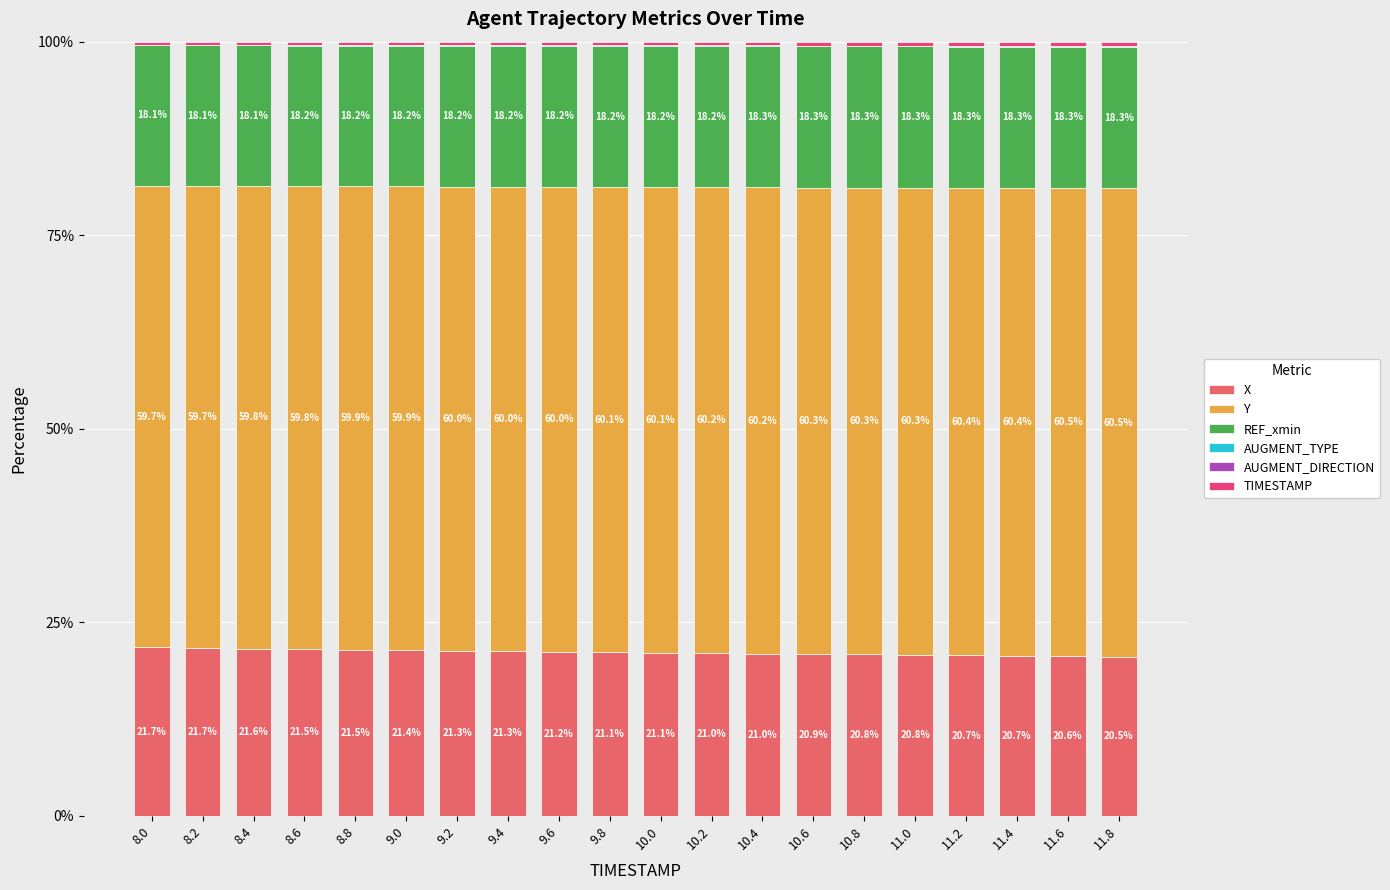

What is the maximum value for X?

21.7